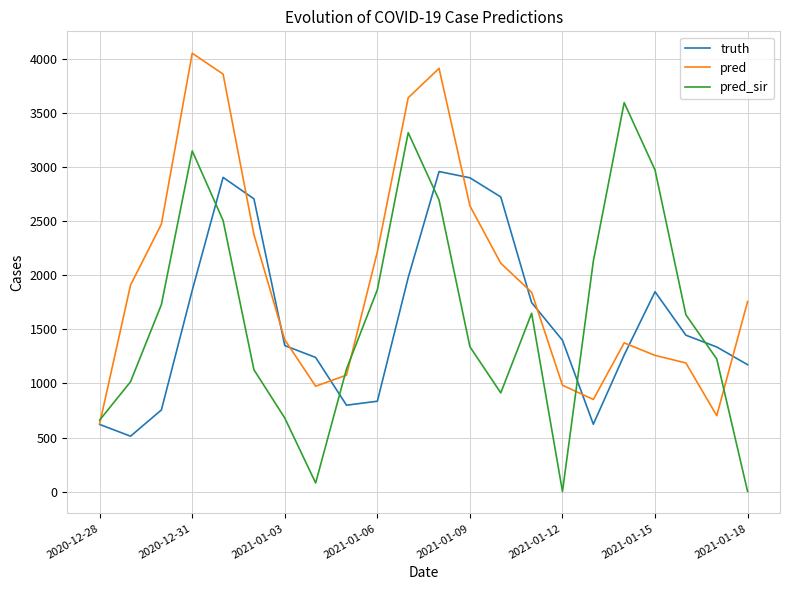

Which series has the largest total across all categories?

pred